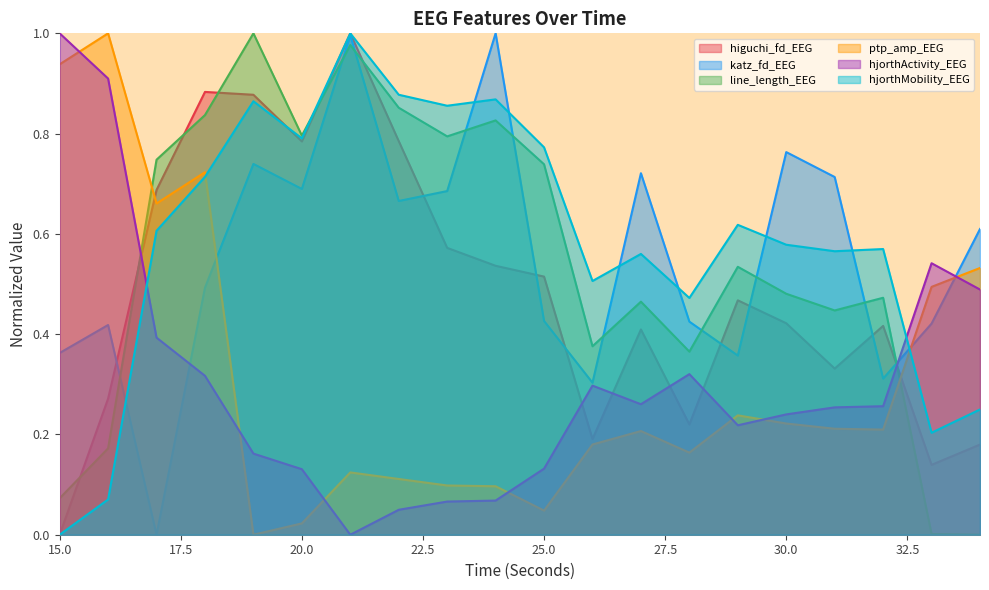

The value of line_length_EEG at 15 is 0.1. True or false?

True